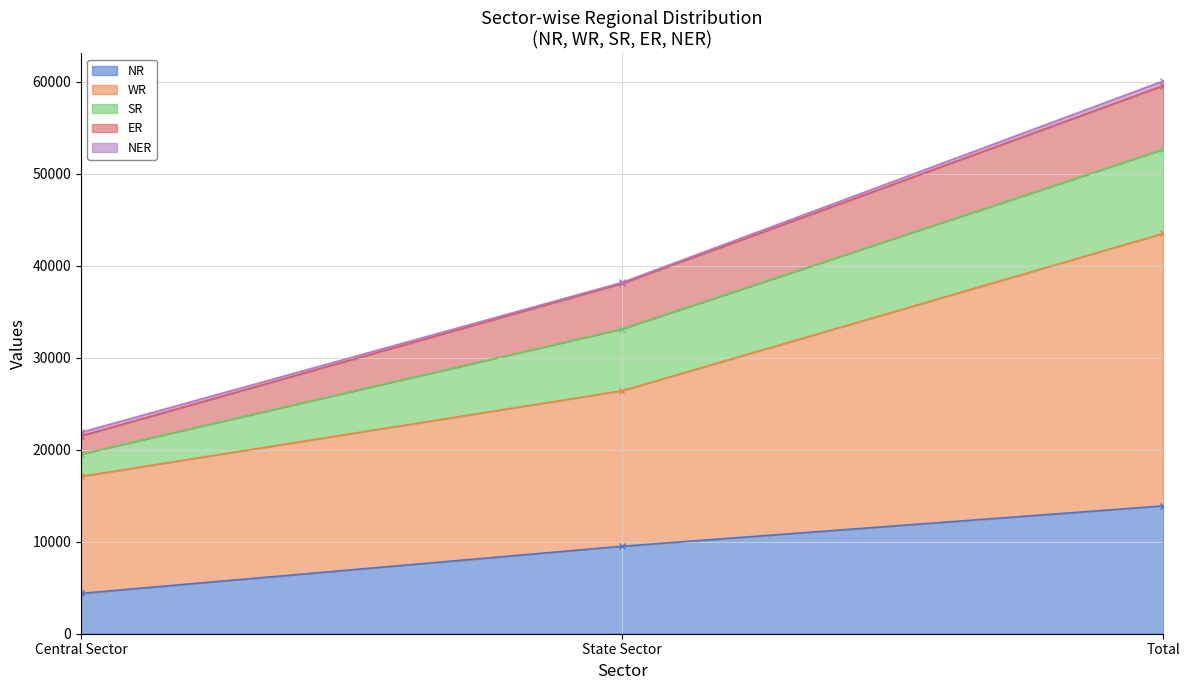

What is the sum of all NR values?

27796